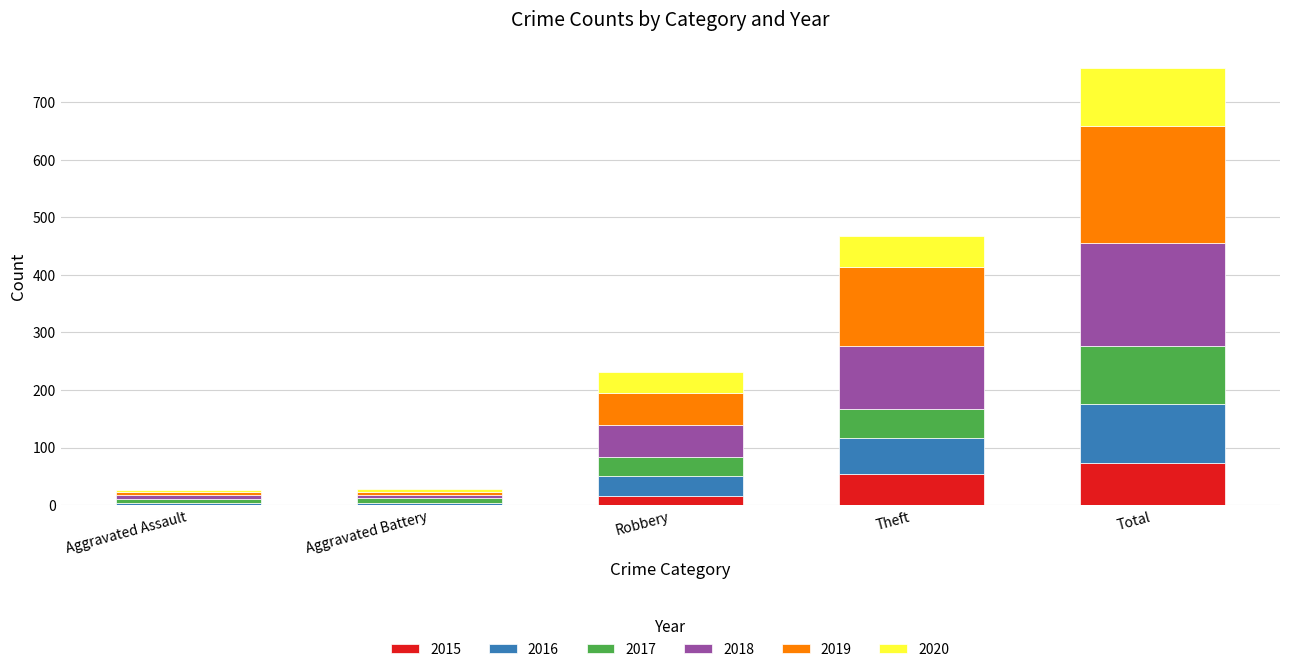

Read the 2015 value at Theft, to the nearest 10.

50